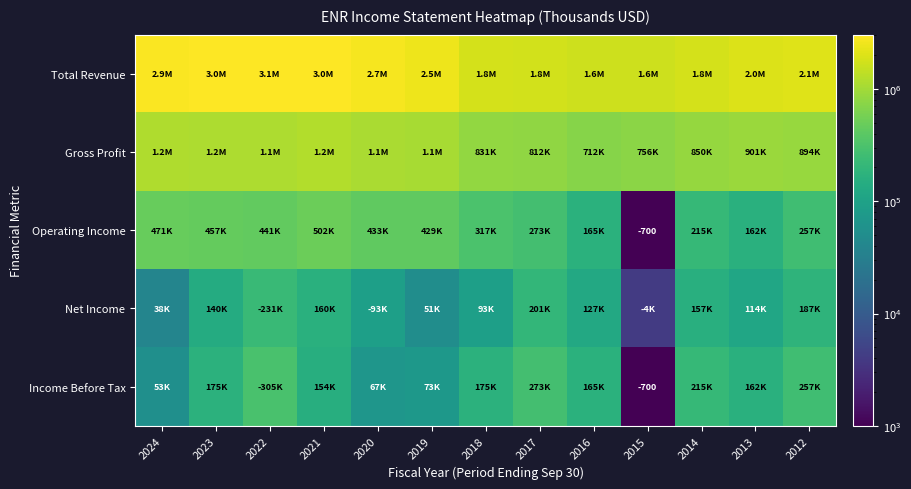

The Operating Income series shows -700 at 2015. True or false?

True